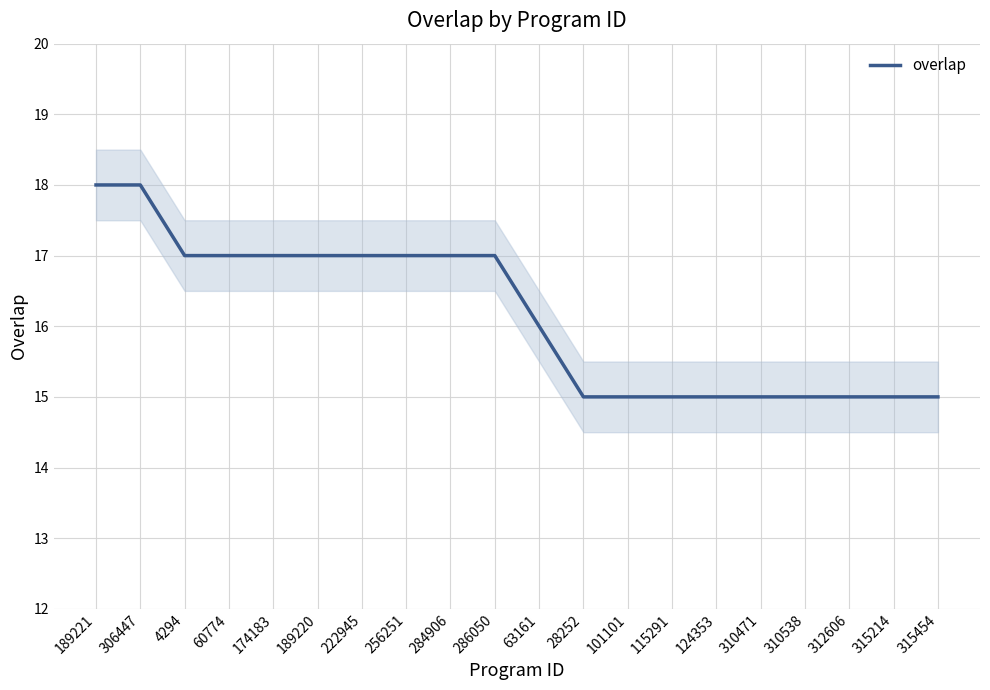

The value at 174183 is 6. True or false?

False